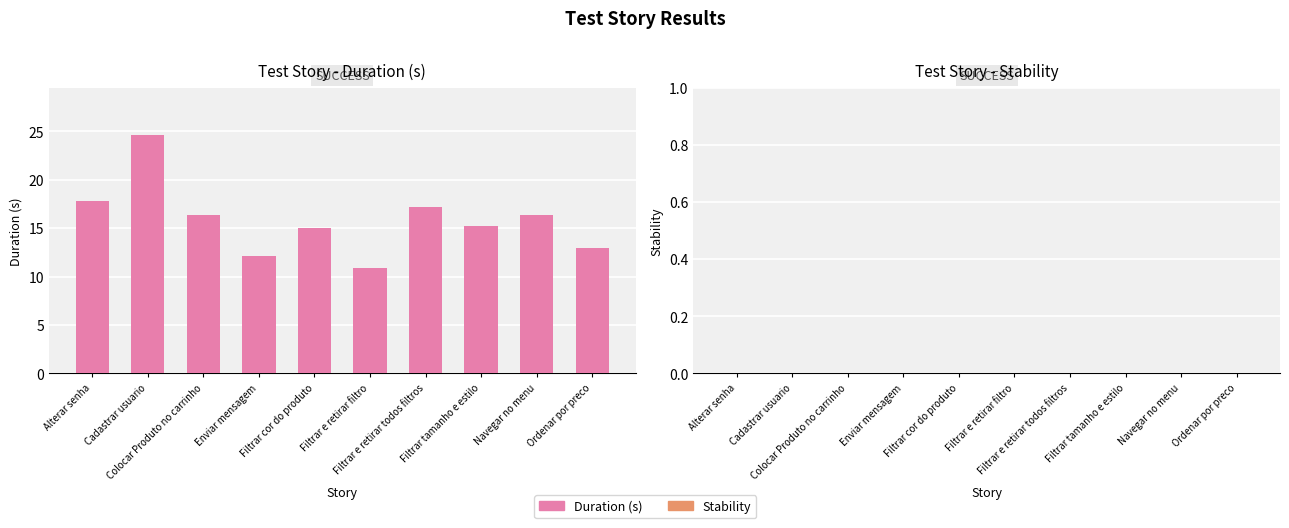

What is the difference between the second highest and minimum values?

7.0